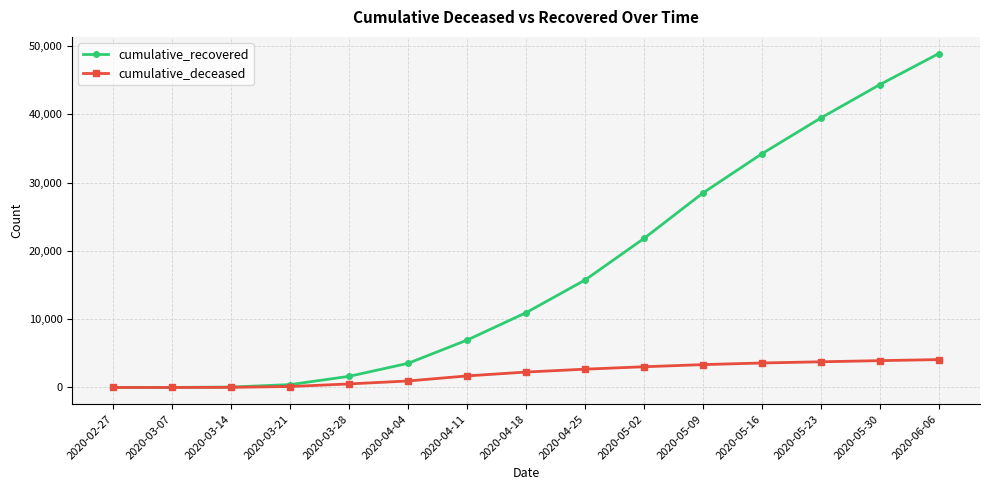

At which category is the sum across all series the highest?

2020-06-06